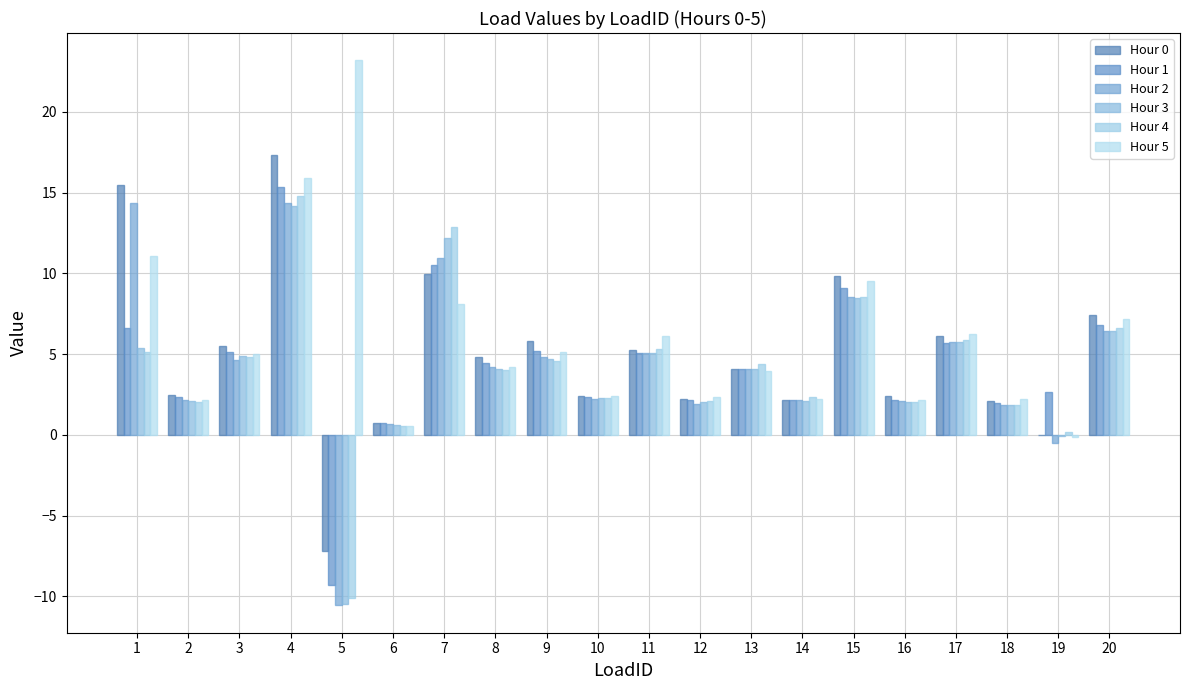

At which category does the chart reach its minimum across all series?

5